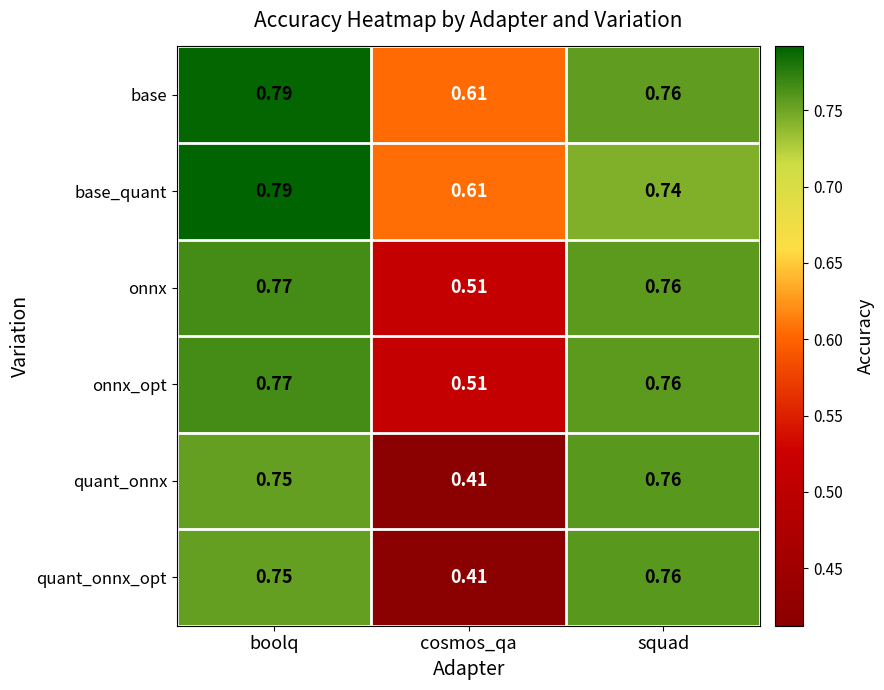

Which series changed the most between boolq and squad?

base_quant